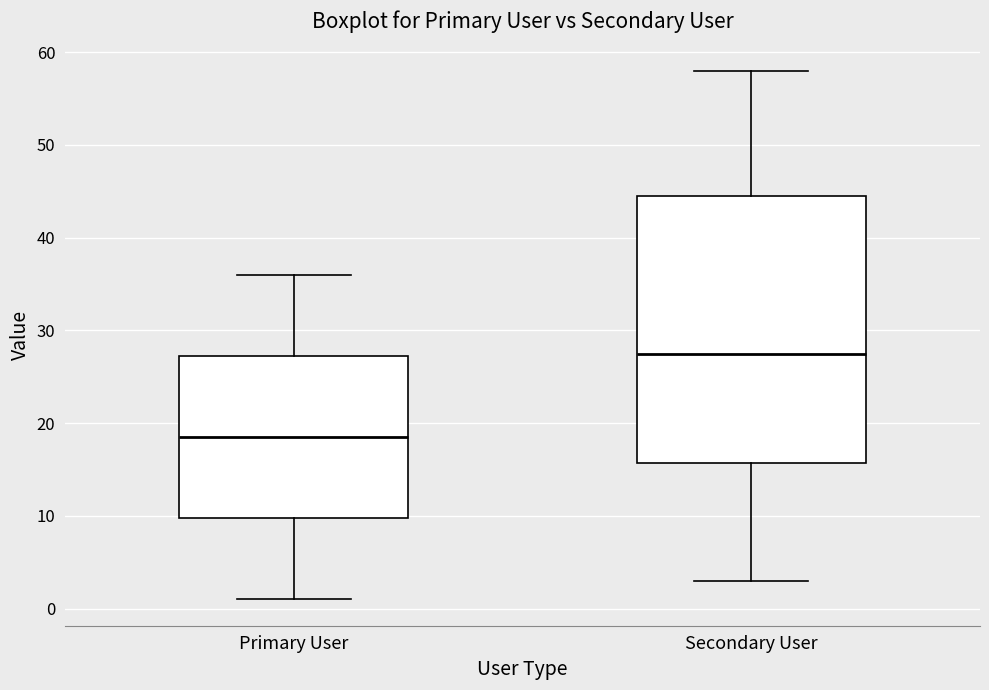

Comparing the boxes themselves (not the whiskers), which one is the tallest?

Secondary User